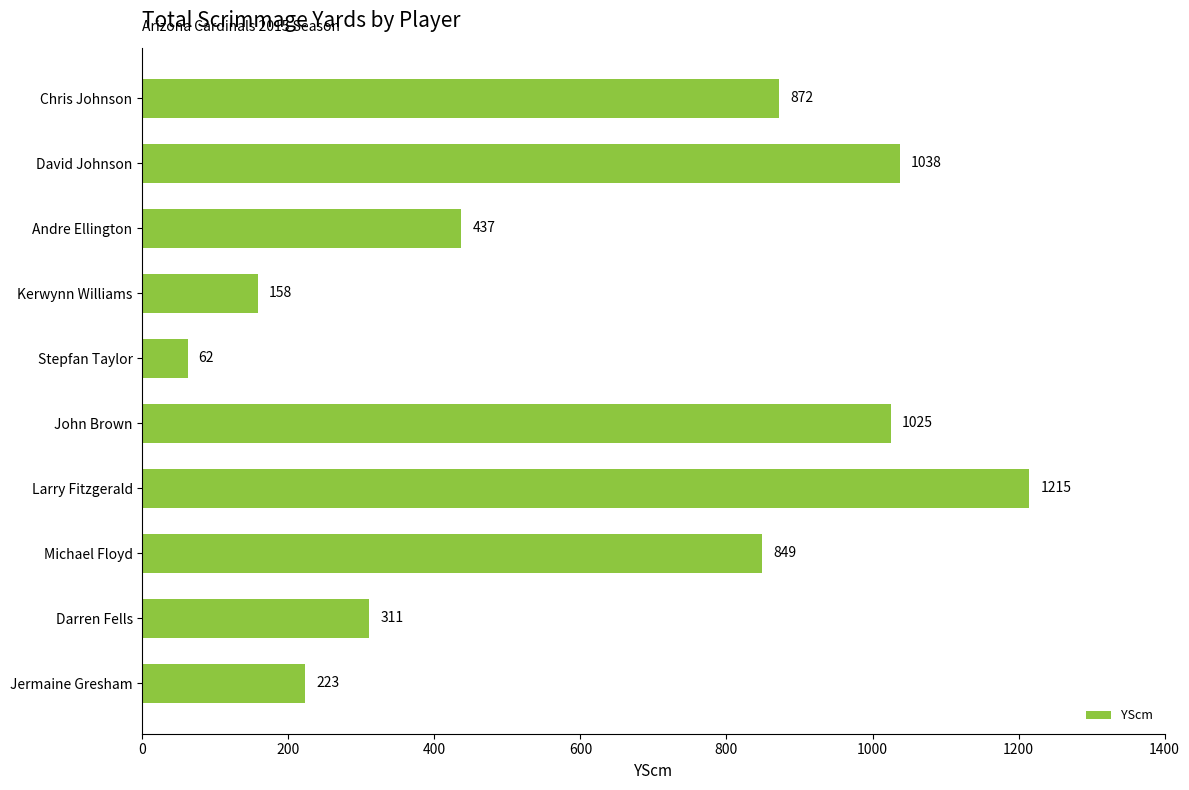

What is the sum of all values?

6190